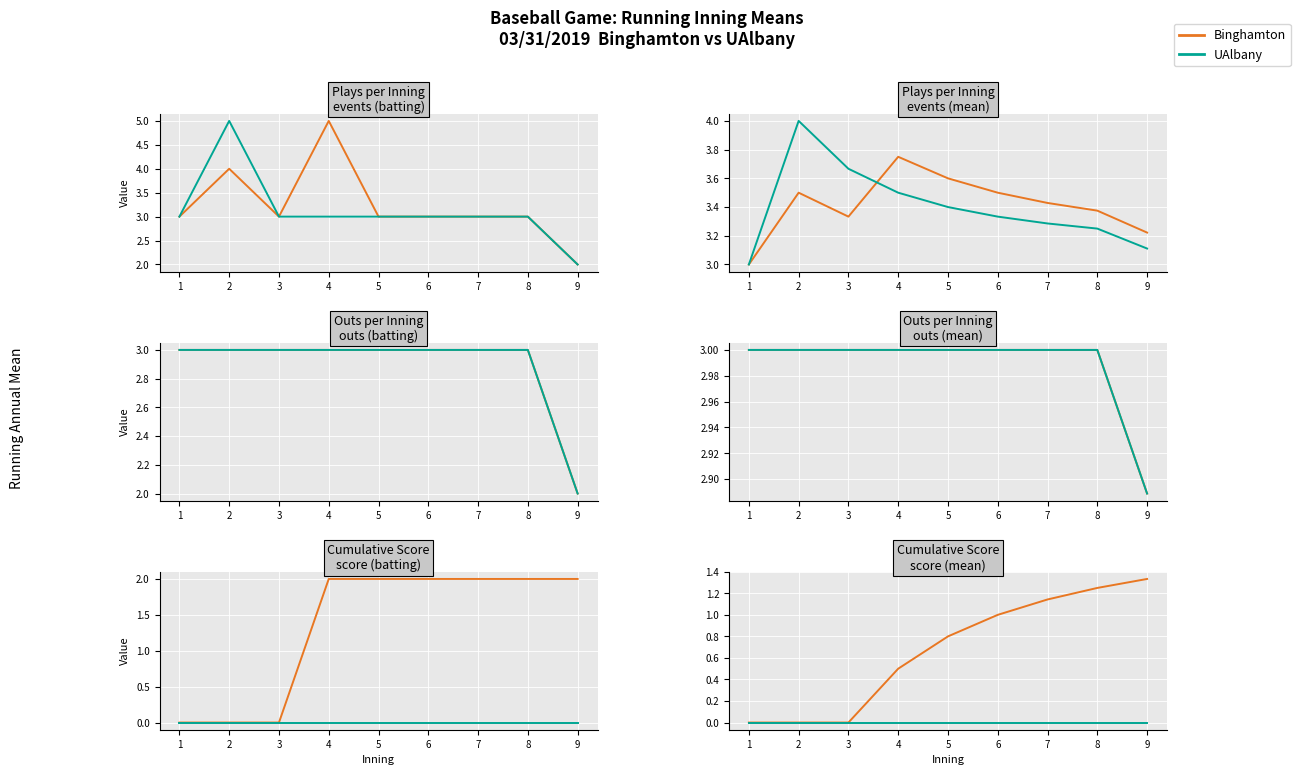

How many values in the Binghamton series exceed 0?

6